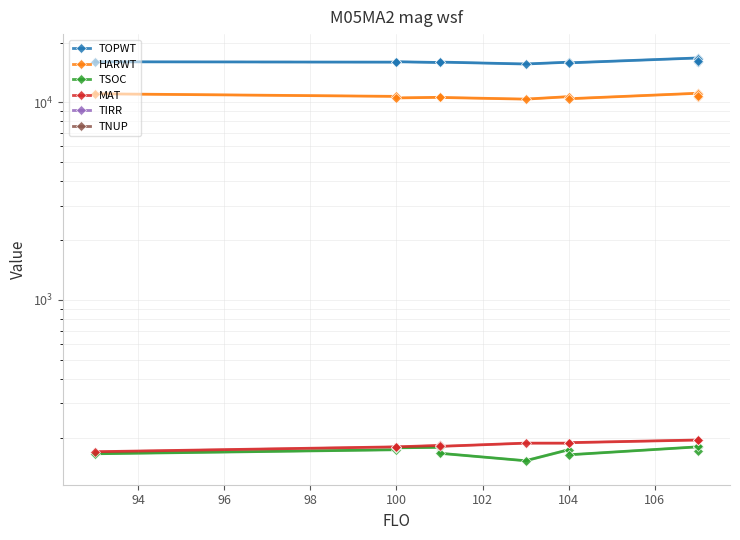

Is the value of MAT at 92 greater than the value of HARWT at 102?

No